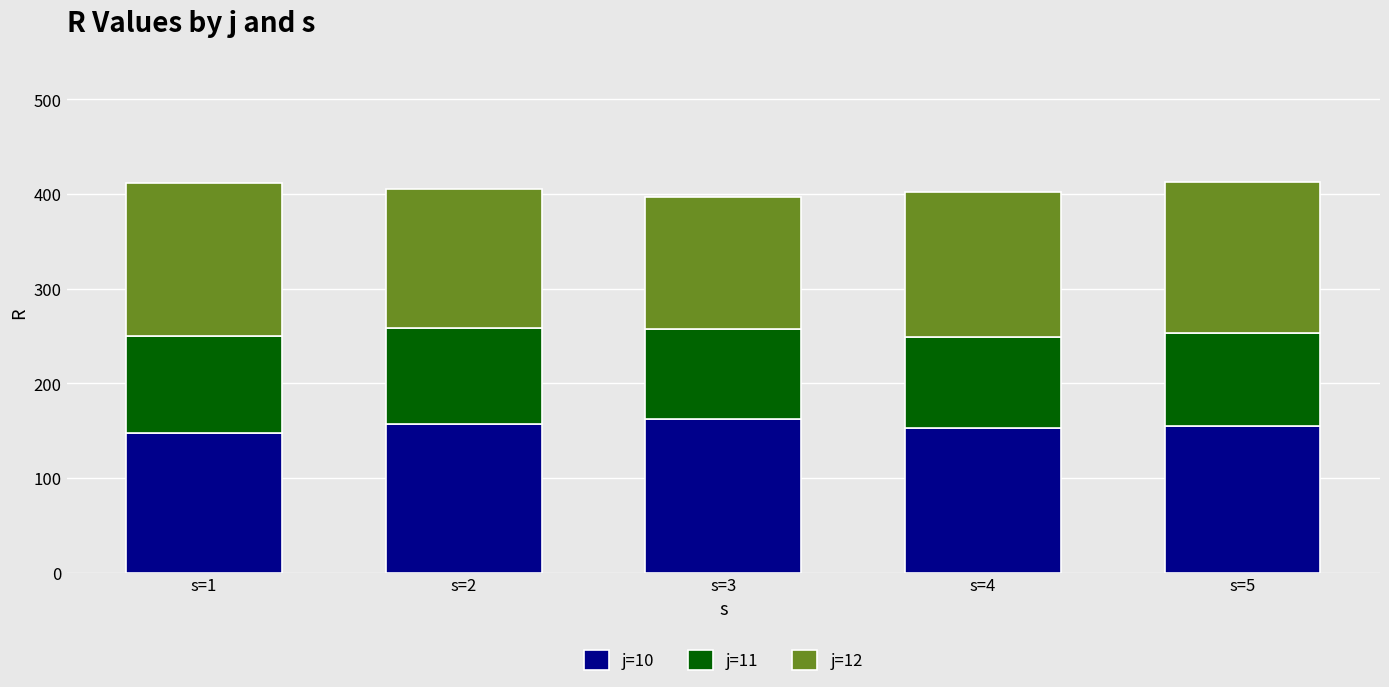

The value of j=10 at s=2 is 237.6. True or false?

False